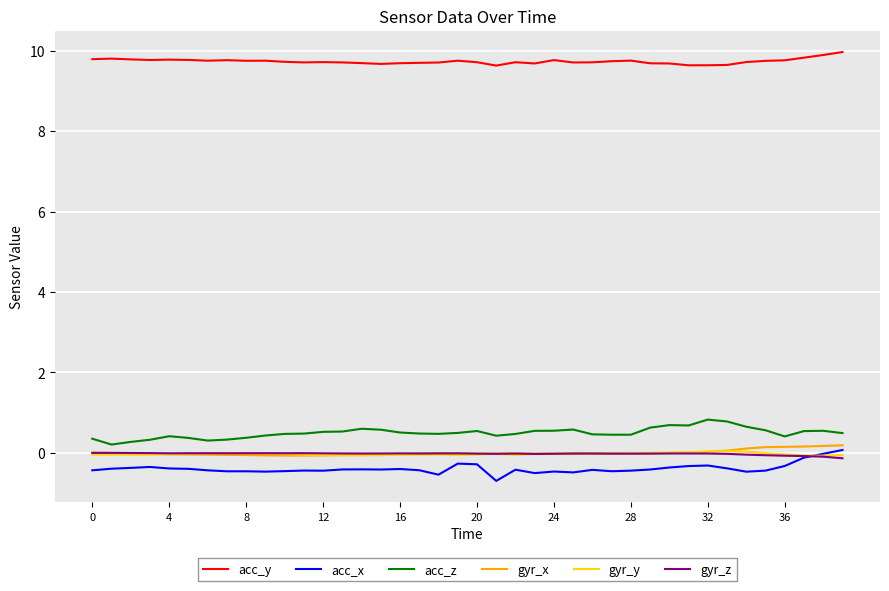

What is the minimum value for acc_y?

9.6